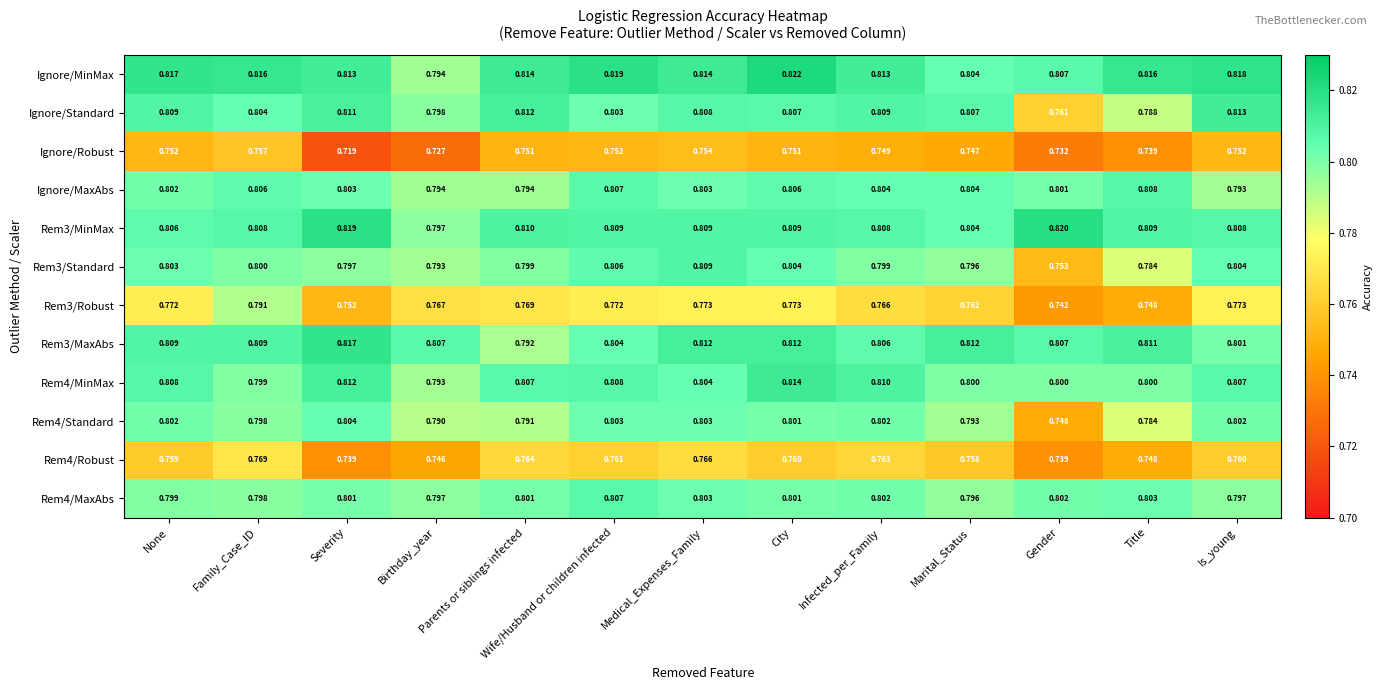

At which label is Rem4/Standard closest to 0?

Gender